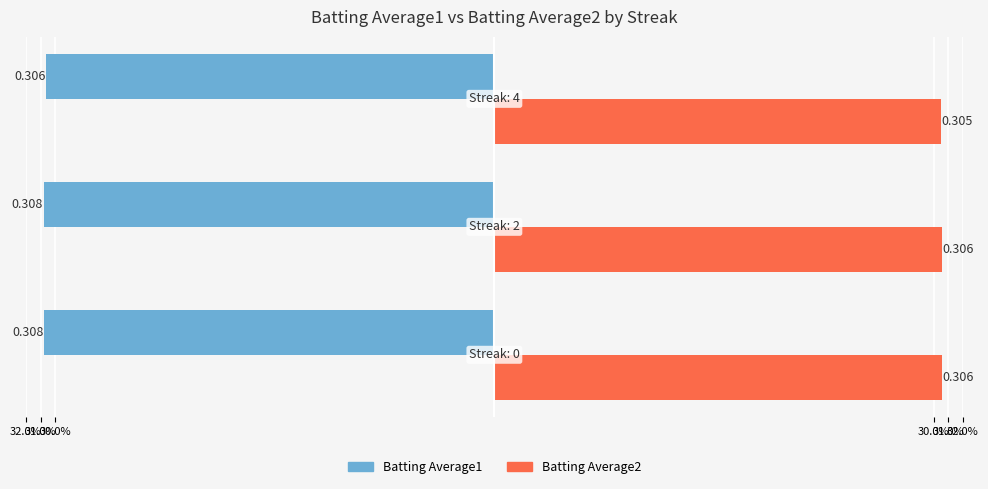

What are all the series names shown in the legend?

Batting Average1, Batting Average2